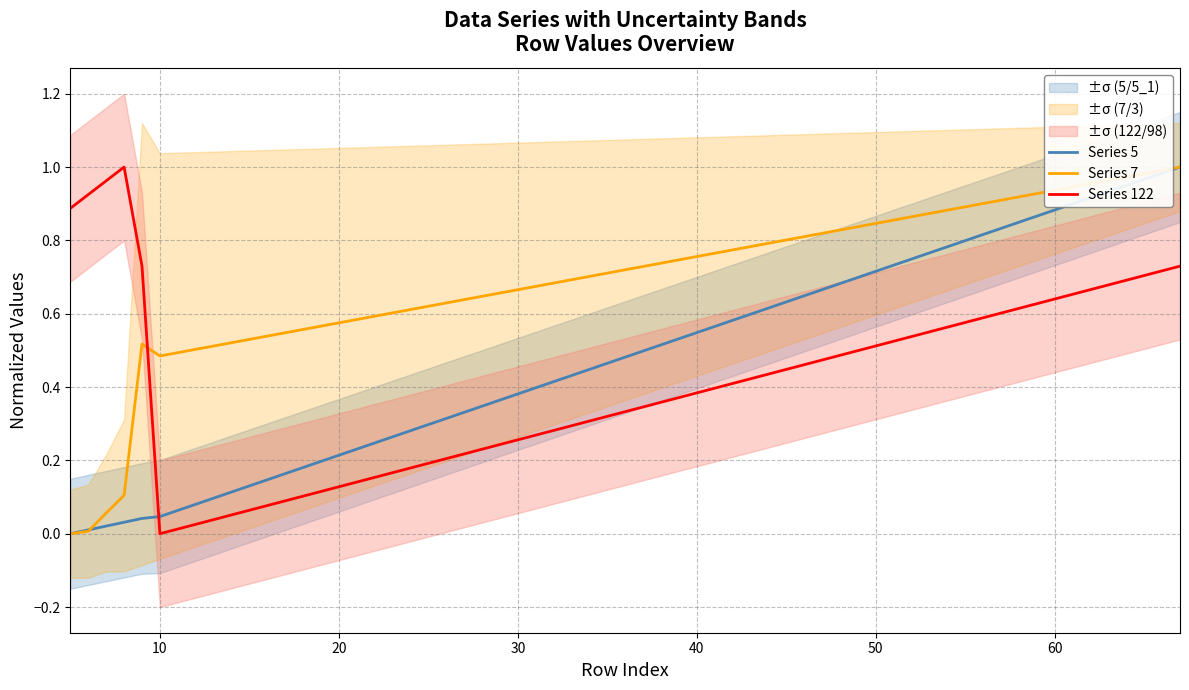

How many times do Series 122 and Series 5 cross each other?

1